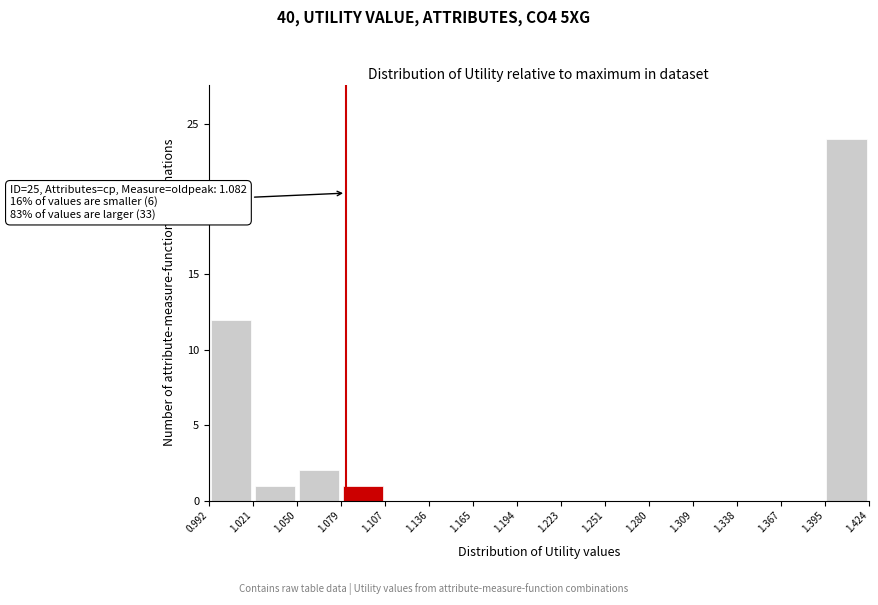

Which range on the x-axis has the tallest bar?

1.395 to 1.424